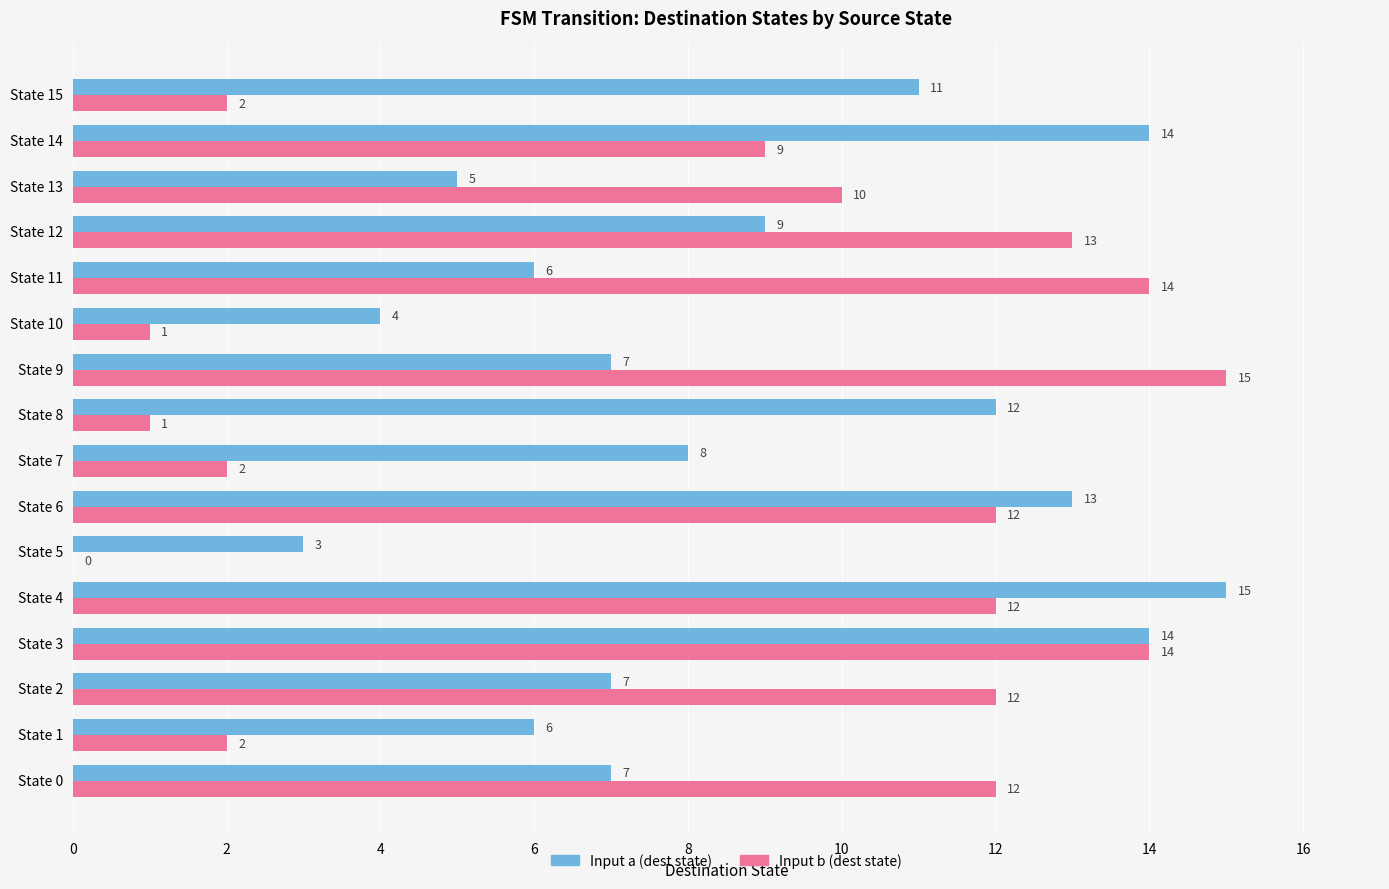

The value of Input b (dest state) at State 14 is 4. True or false?

False